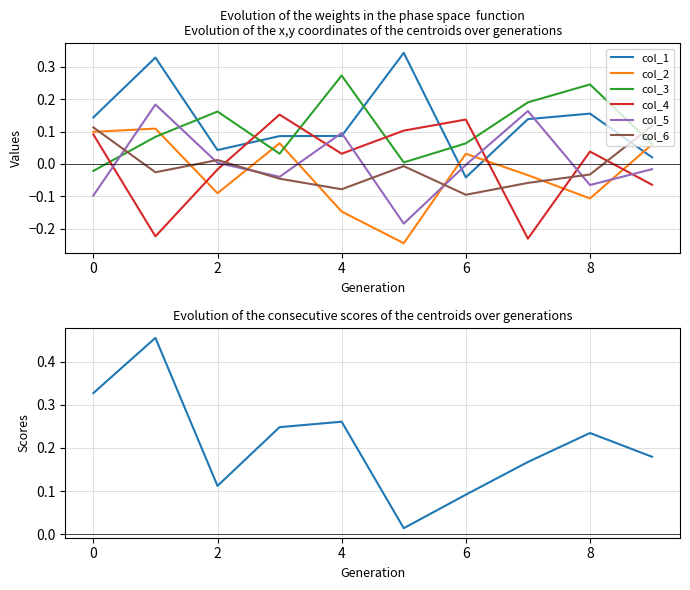

After their last crossing, which series has the higher values: col_4 or col_2?

col_2